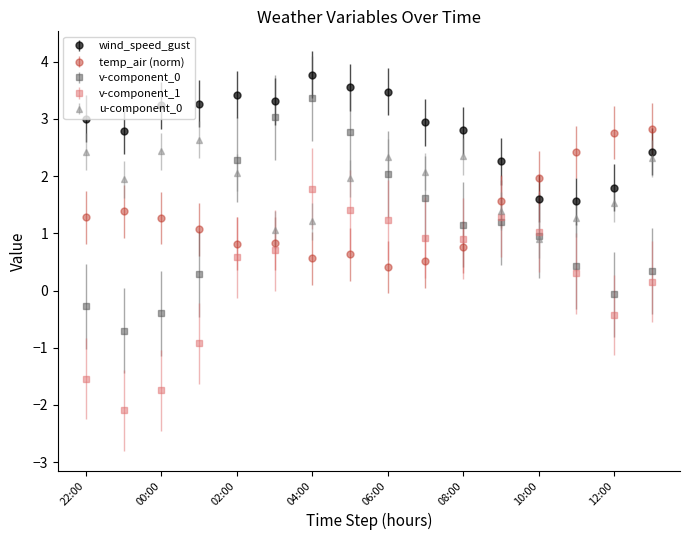

What is the value of the v-component_0 point at the 10th from the left?

1.6